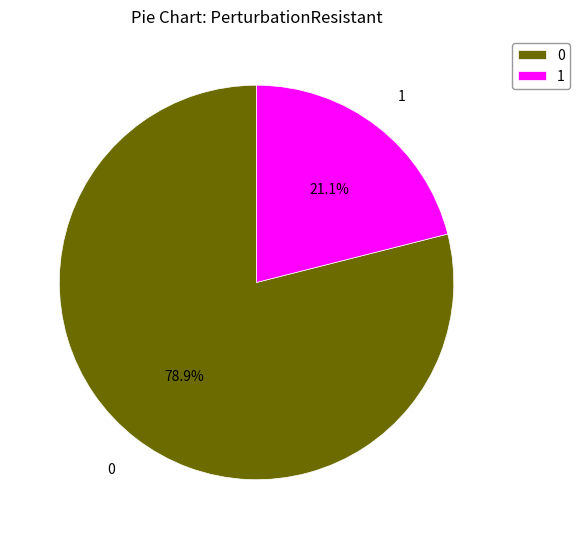

What percentage is the 1 slice, to the nearest percent?

21%